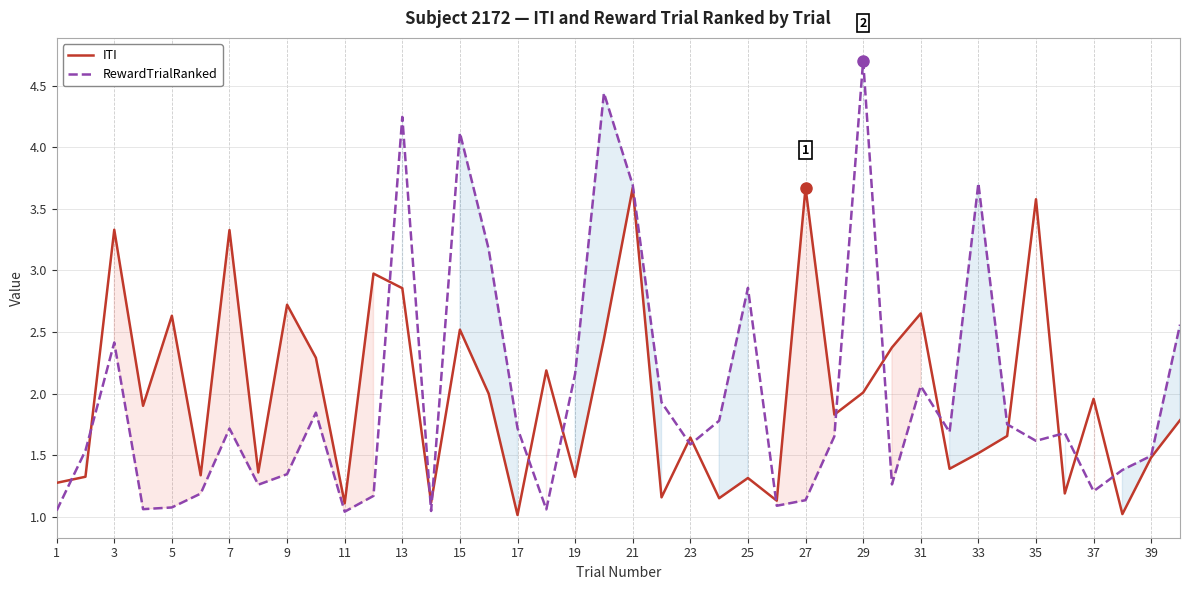

What is the sum of all RewardTrialRanked values?

79.5